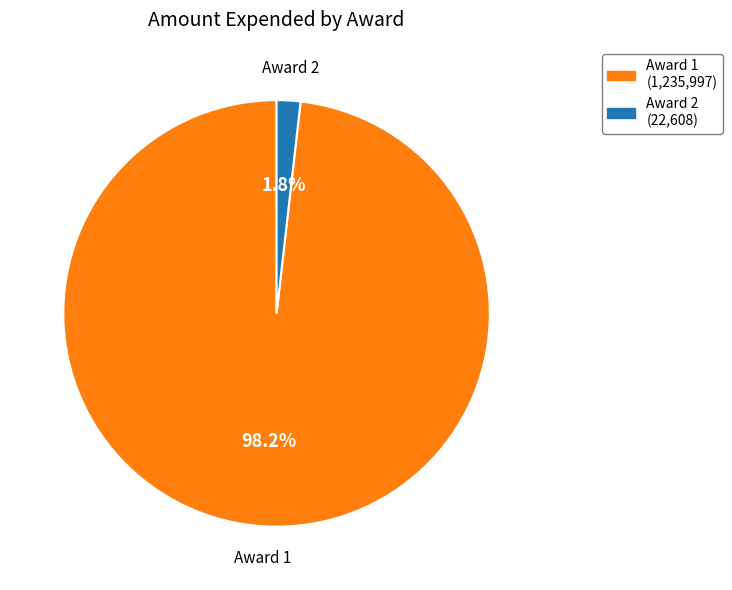

Between Award 1 and Award 2, which is larger?

Award 1